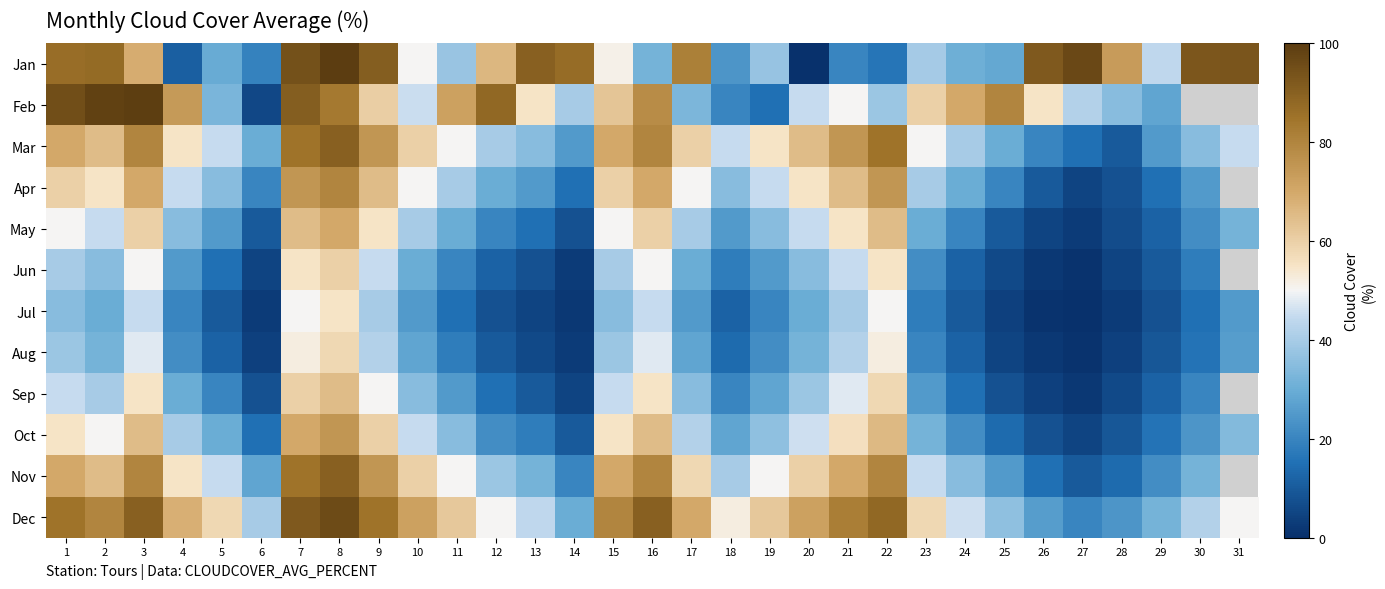

What is the maximum value for Aug?

58.0